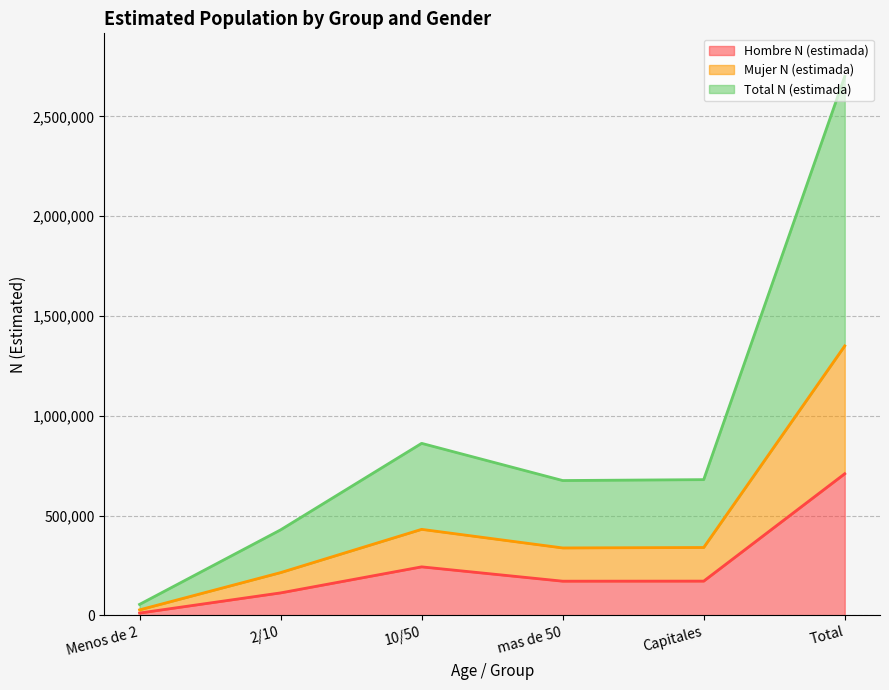

Between mas de 50 and 2/10, which is larger?

mas de 50